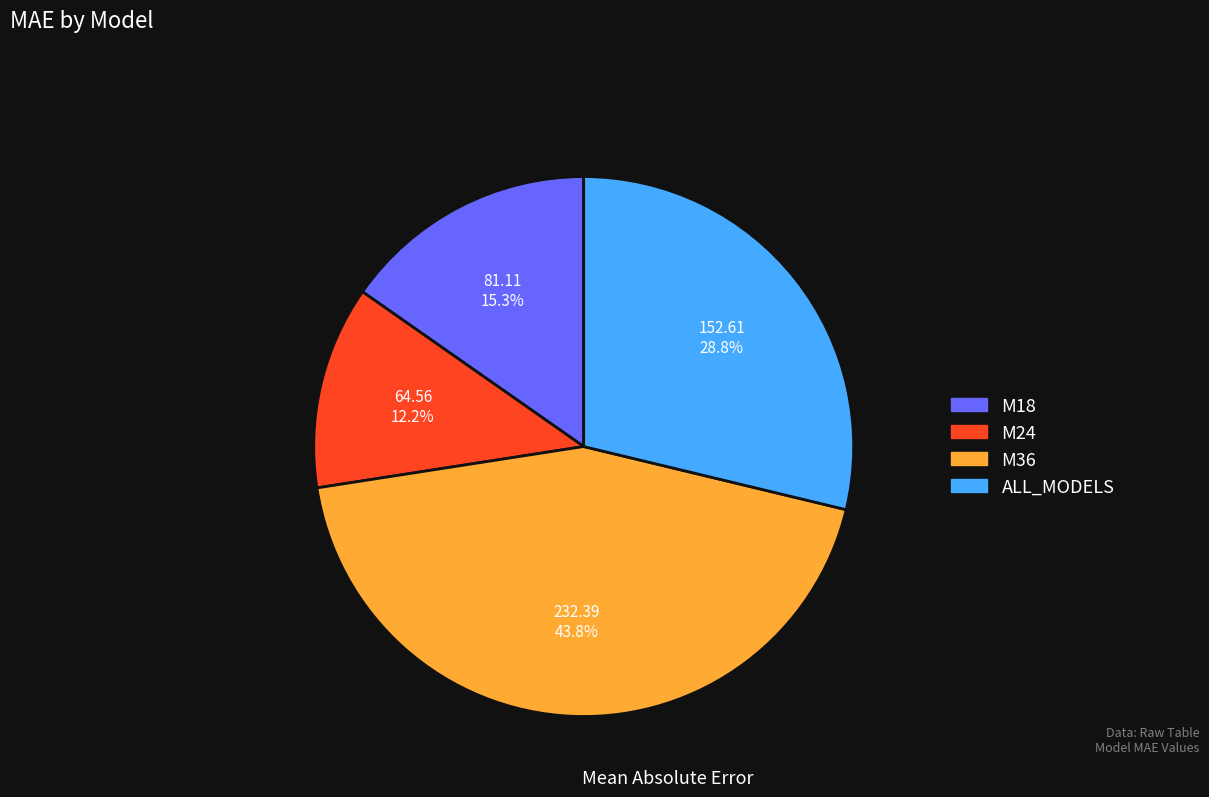

How many segments does this pie chart have?

4